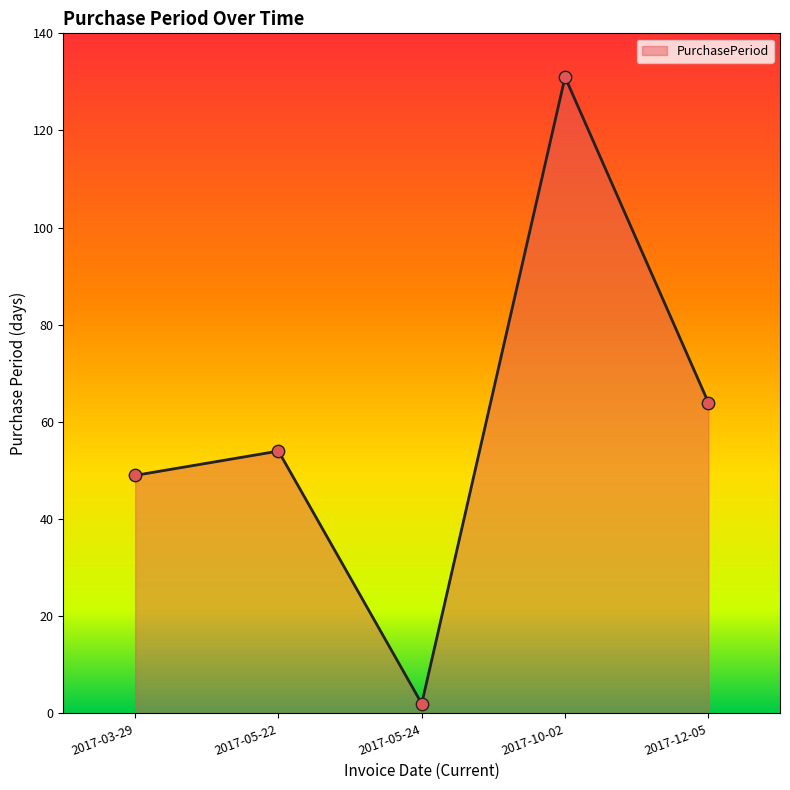

Approximately how many times larger is the value at 2017-12-05 compared to 2017-03-29?

1.3